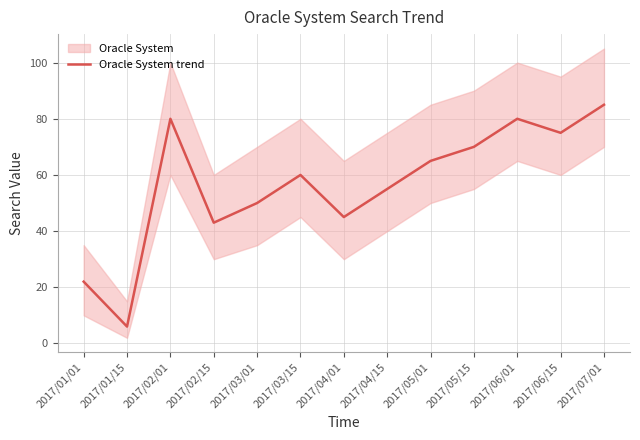

Reading left to right, list all the values displayed in this chart.

2017/01/01=22	2017/01/15=6	2017/02/01=80	2017/02/15=43	2017/03/01=50	2017/03/15=60	2017/04/01=45	2017/04/15=55	2017/05/01=65	2017/05/15=70	2017/06/01=80	2017/06/15=75	2017/07/01=85